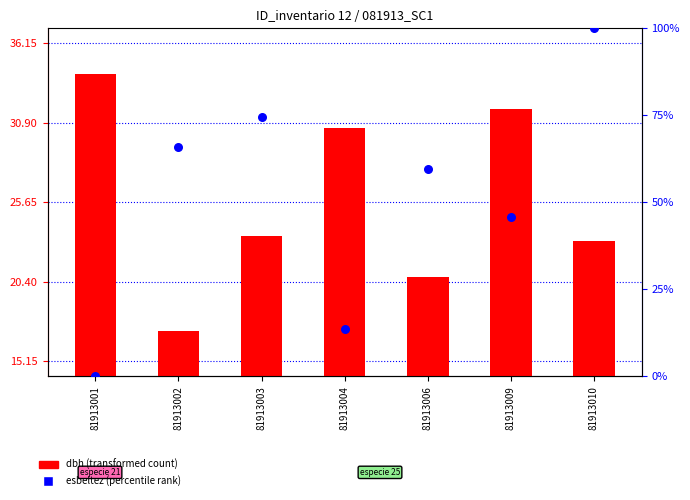

Is the value of dbh (cm) at 81913002 greater than the value of esbeltez (percentile) at 81913003?

No